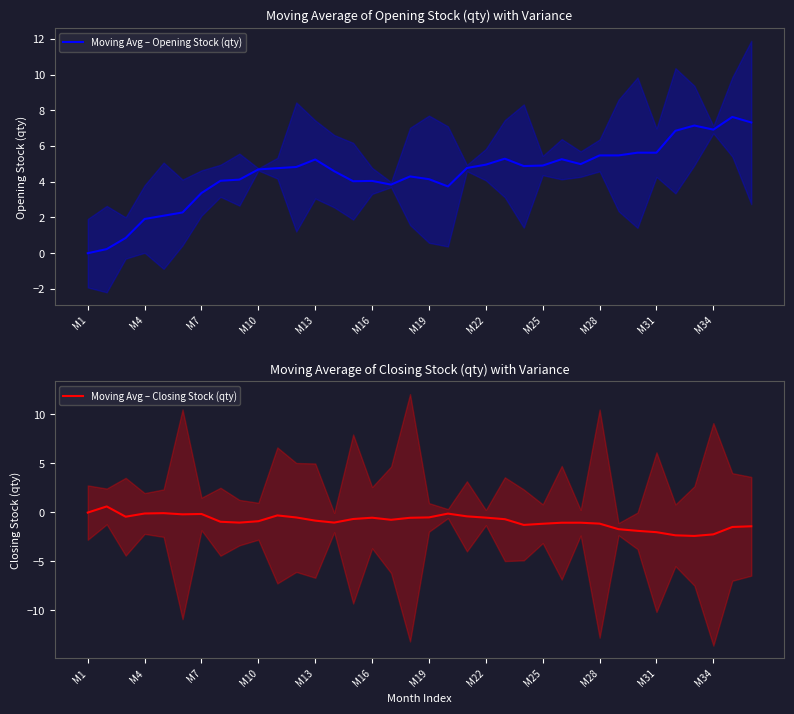

At how many categories does at least one series exceed 3?

30